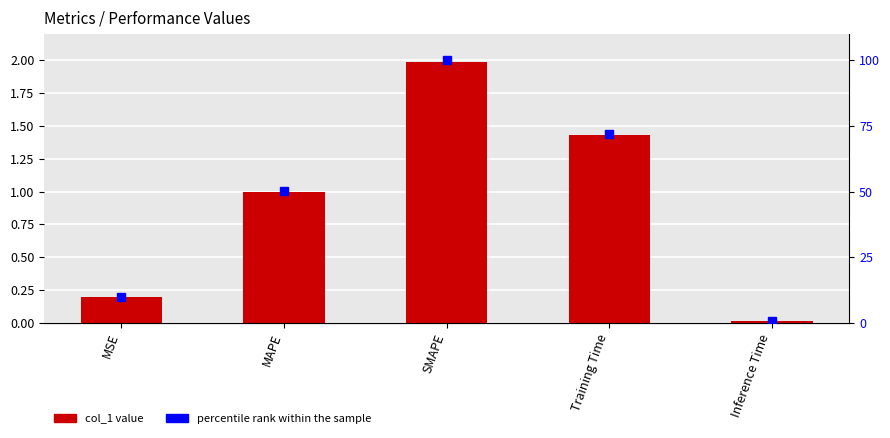

What is the average value of the percentile rank within the sample series?

46.5